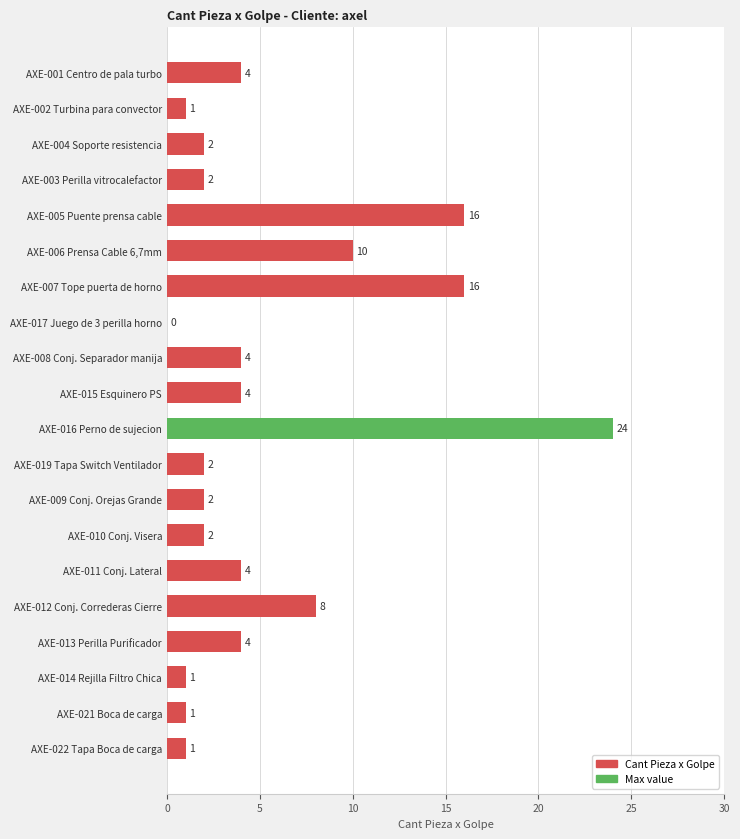

What is the maximum value shown in the chart?

24